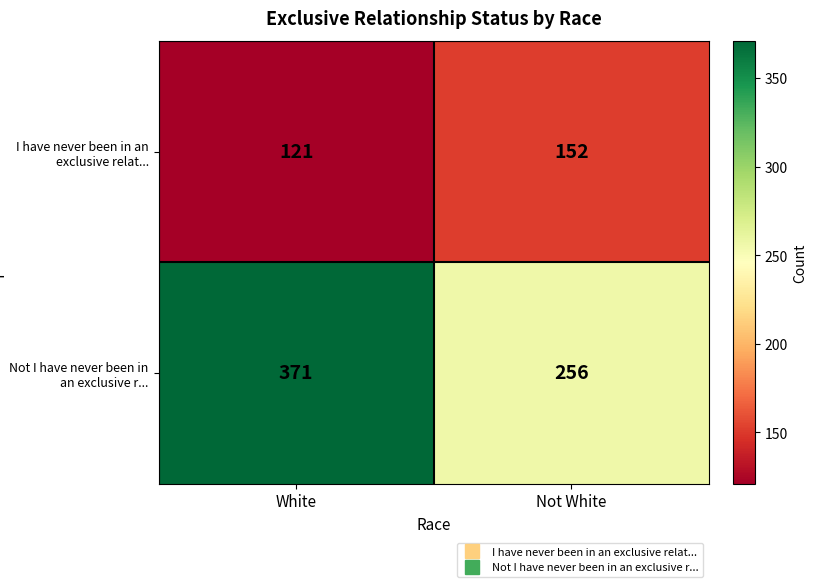

The Not I have never been in an exclusive r... series shows 128 at Not White. True or false?

False